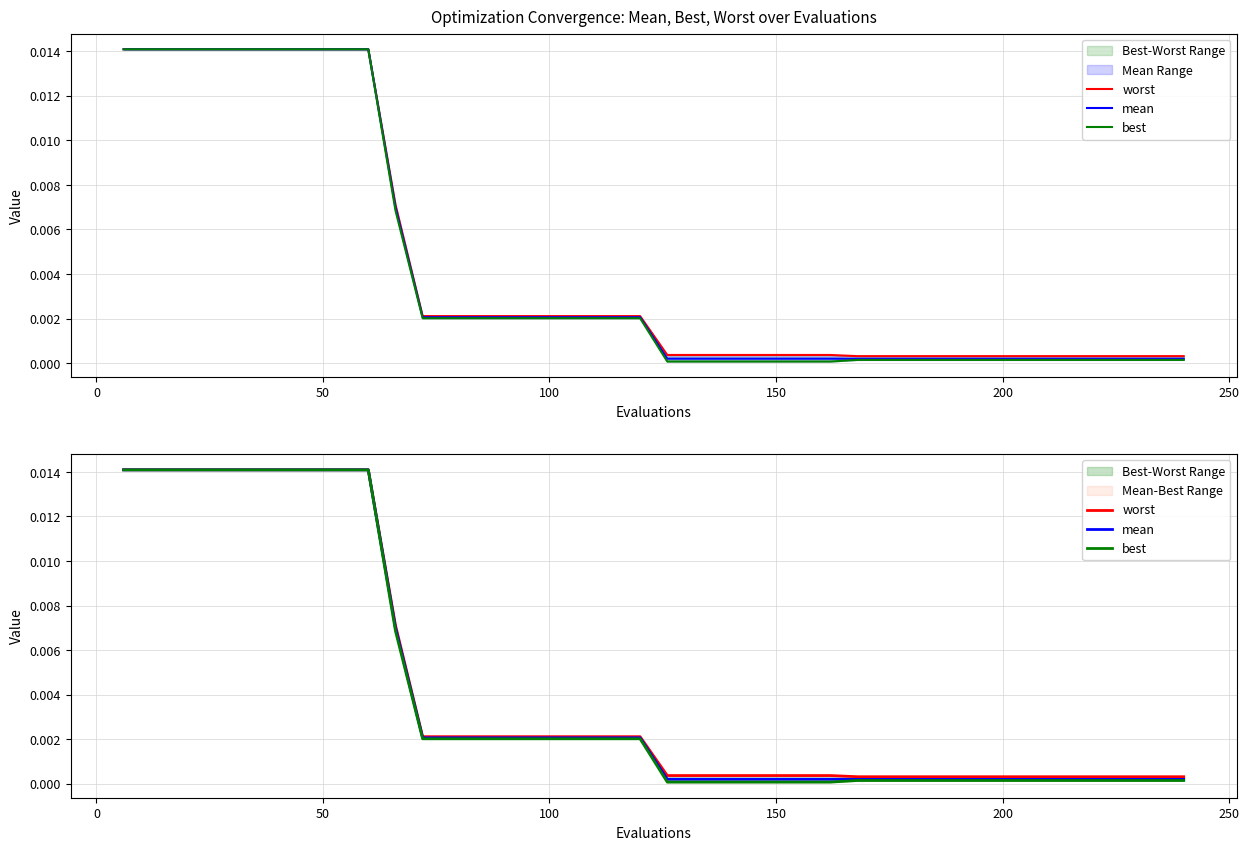

True or false: mean and worst intersect in this chart.

False